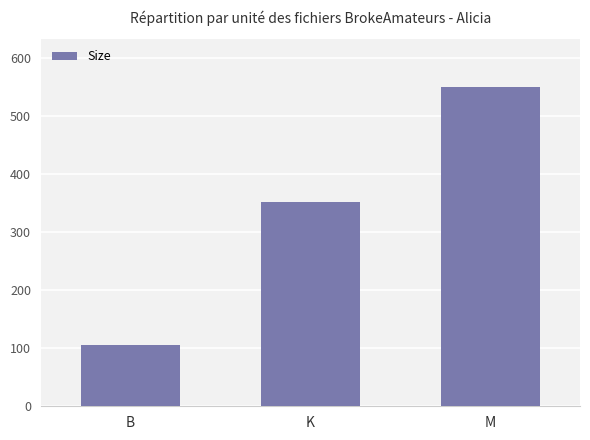

Does the chart contain stacked bars?

No